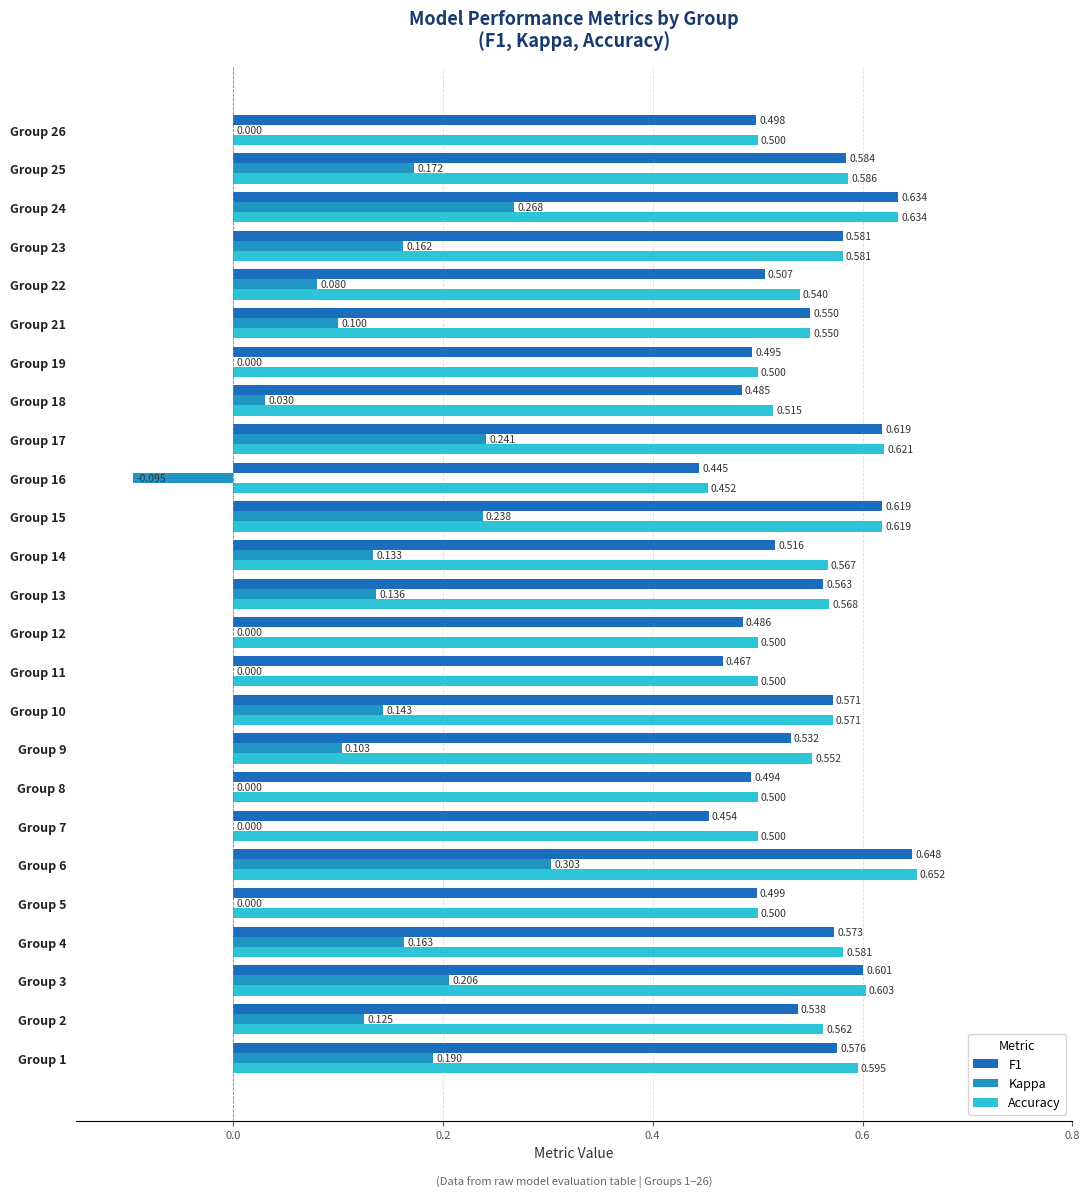

Which series changed the most between Group 4 and Group 16?

Kappa